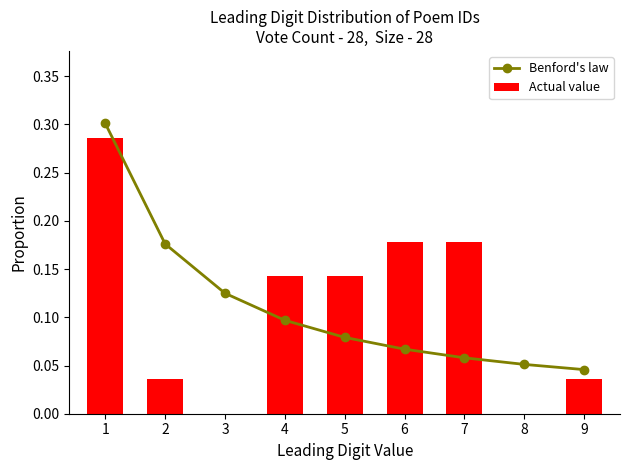

At how many categories does at least one series exceed 0?

9